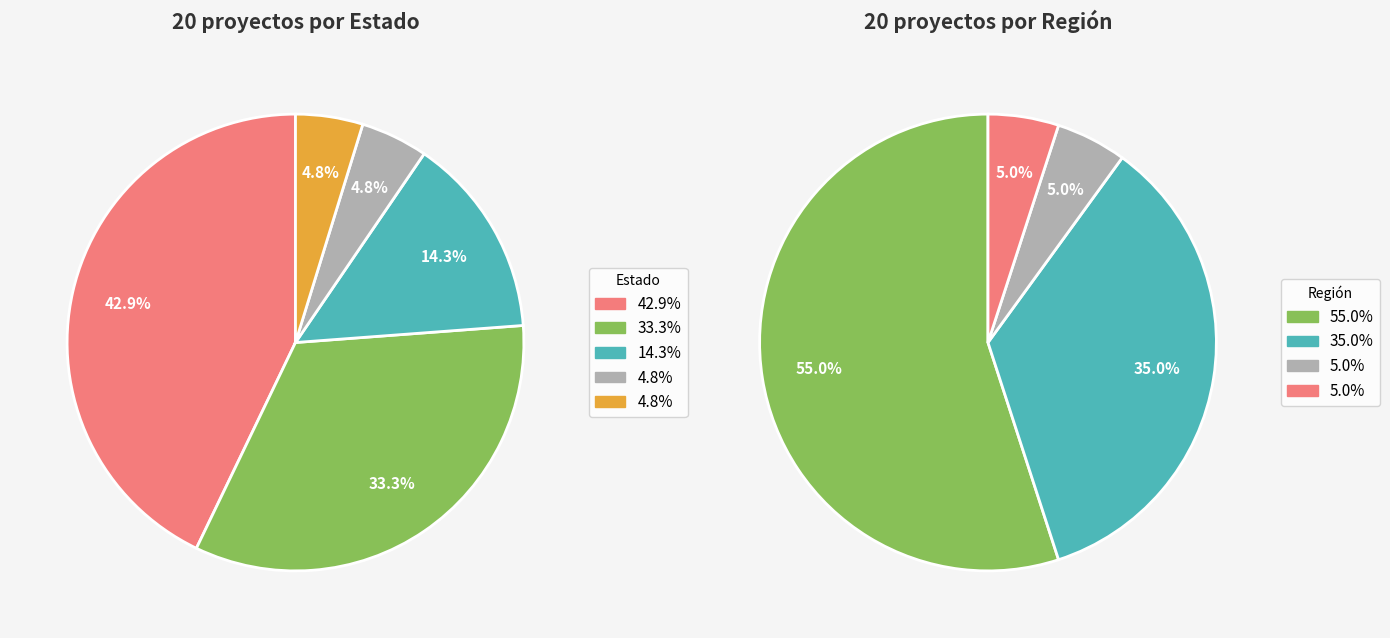

How many slices are in this pie chart?

5